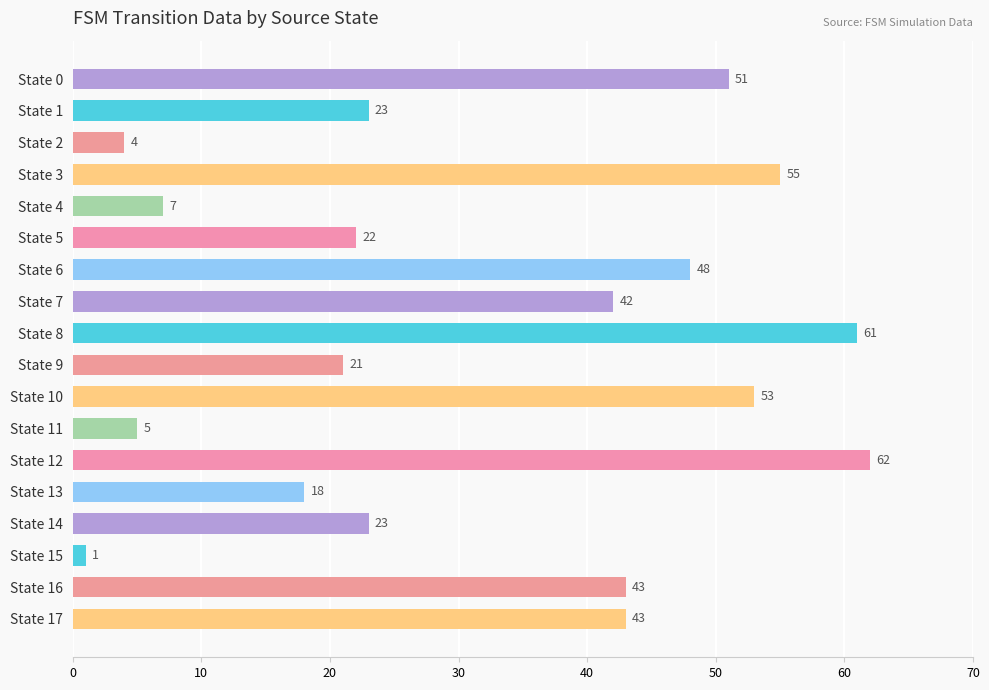

Does the chart contain stacked bars?

No